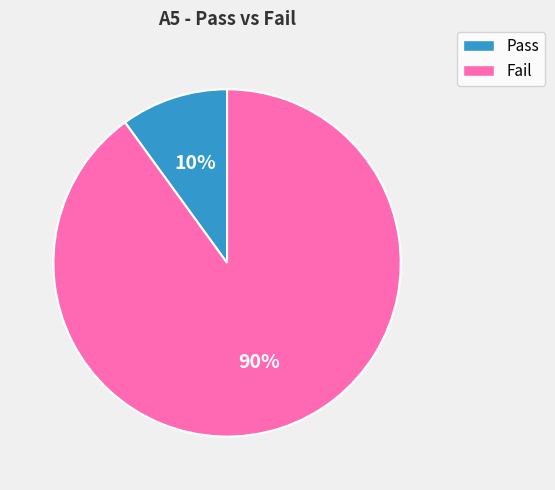

To the nearest percent, what is the difference between the largest and smallest slice percentages?

80%